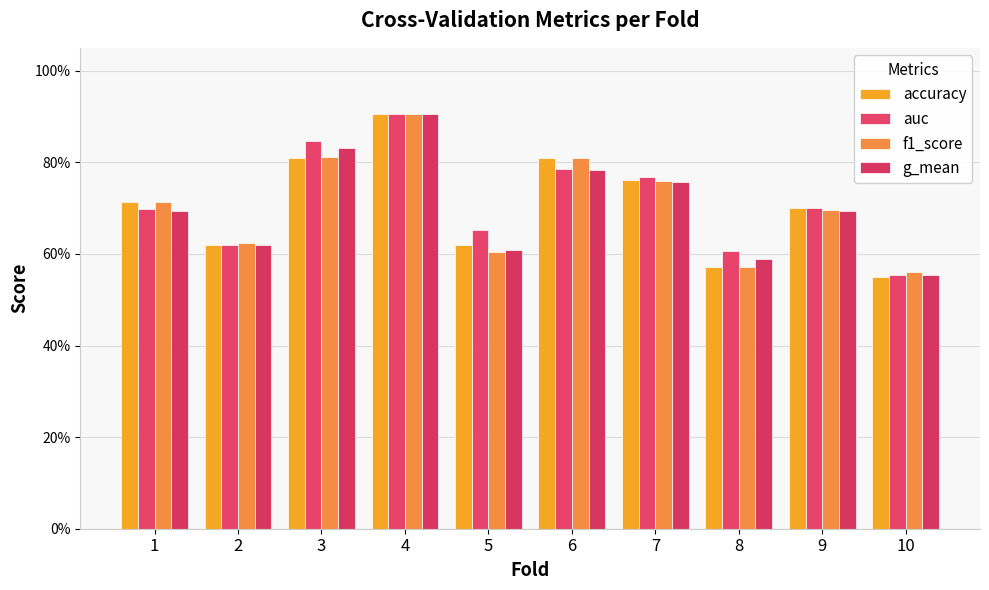

Which series has the widest spread of values?

accuracy